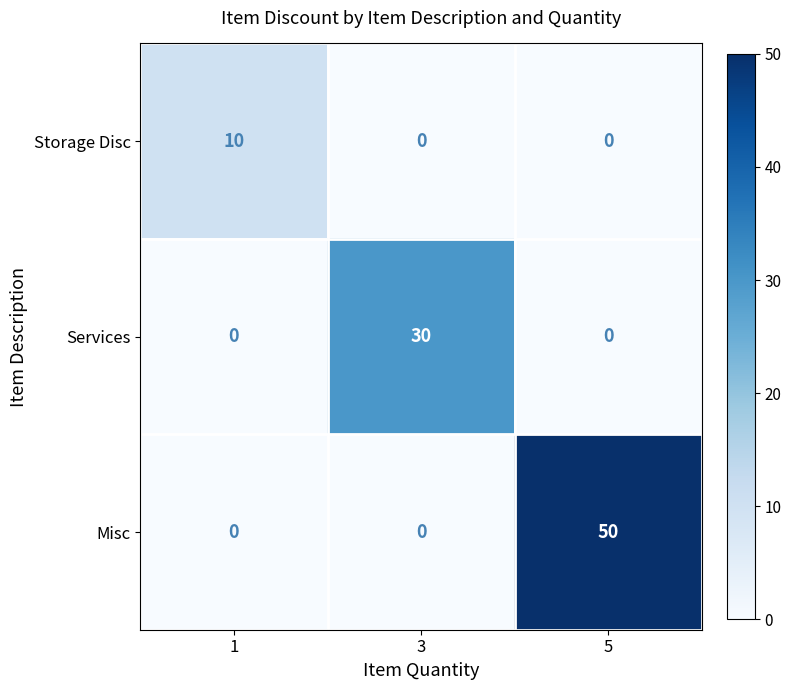

Between 1 and 5, which series saw the biggest shift?

Misc